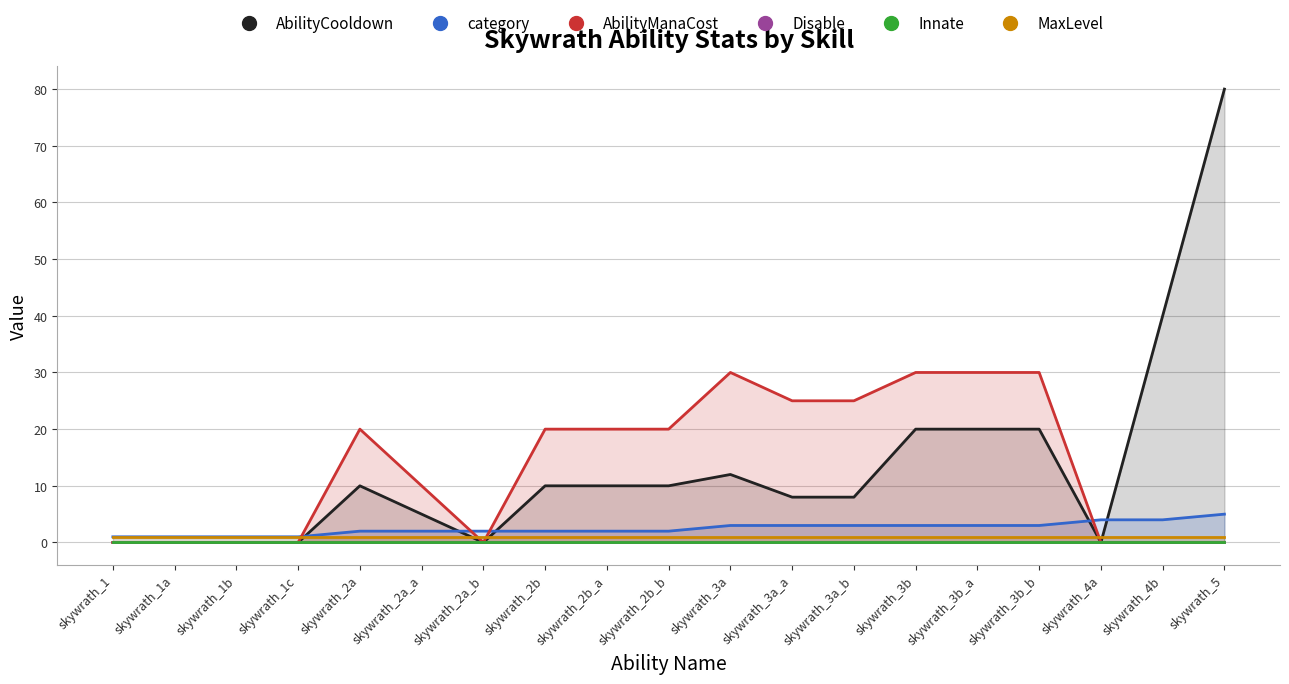

Where does the AbilityCooldown series first go above 10?

skywrath_3a